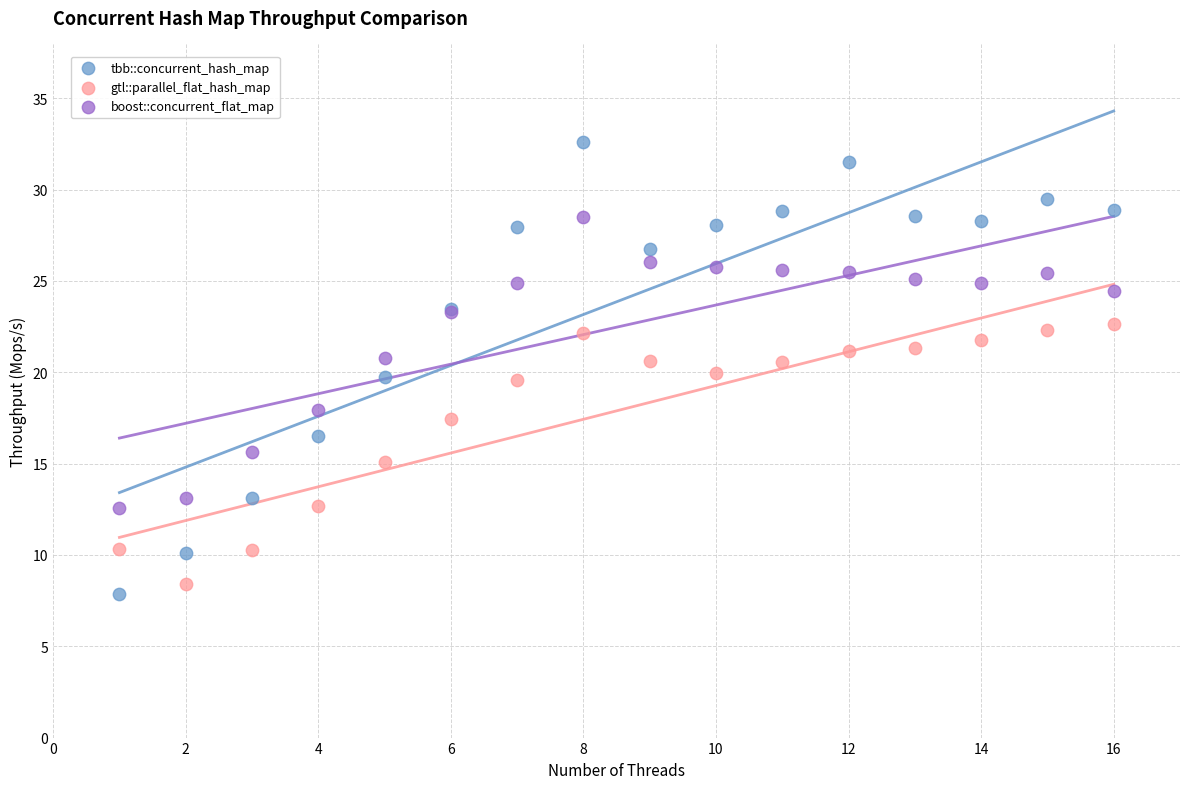

Which series contains the highest Y value?

tbb::concurrent_hash_map